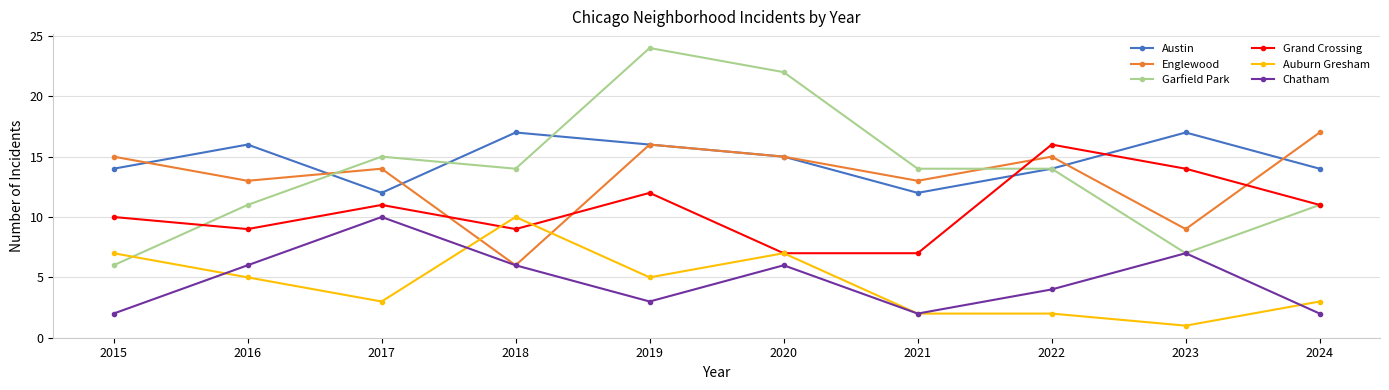

What is the value of the Englewood point at the 6th from the left?

15